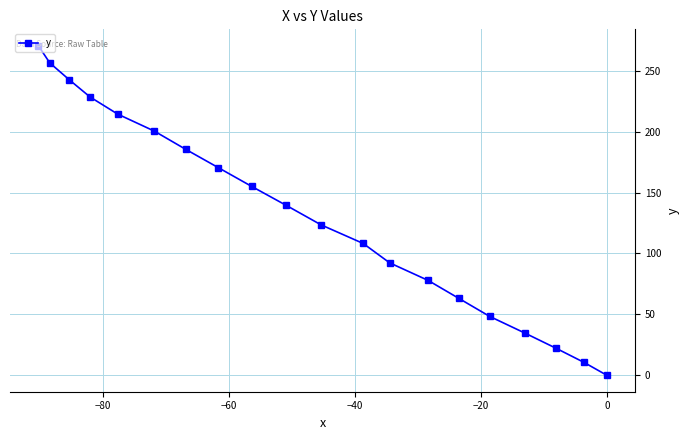

What is the greatest value displayed?

270.5